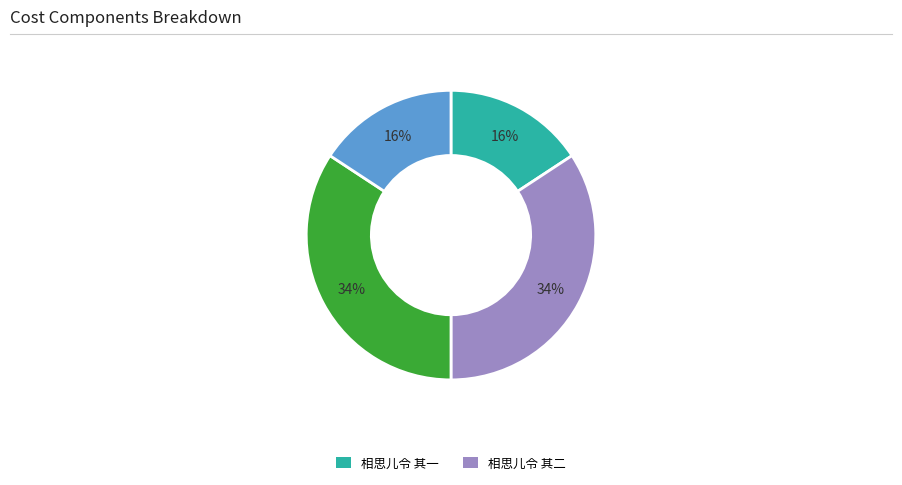

Does any single category account for the majority?

No